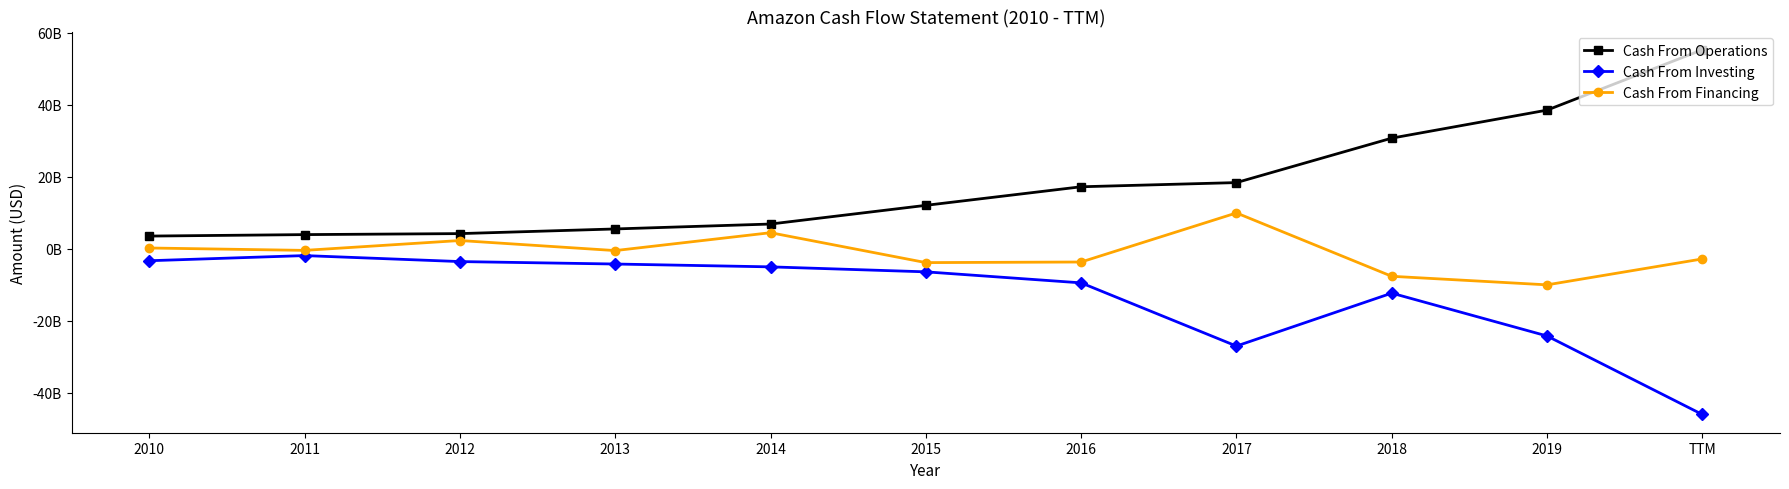

Read the Cash From Financing value at 2011, to the nearest 100.

-482000000